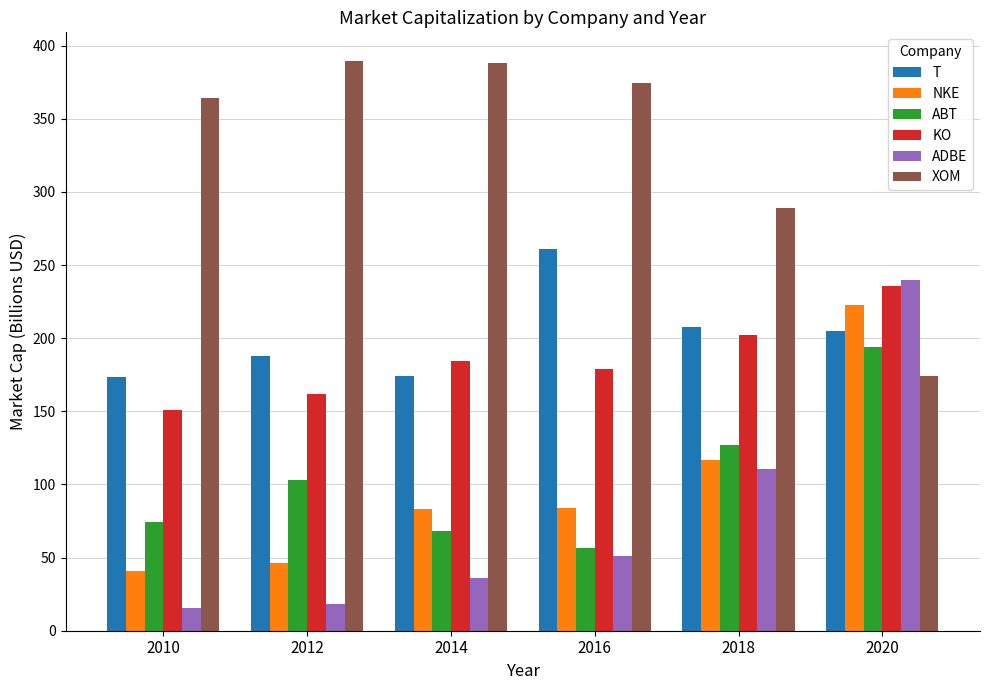

At which label does ABT reach its minimum?

2016